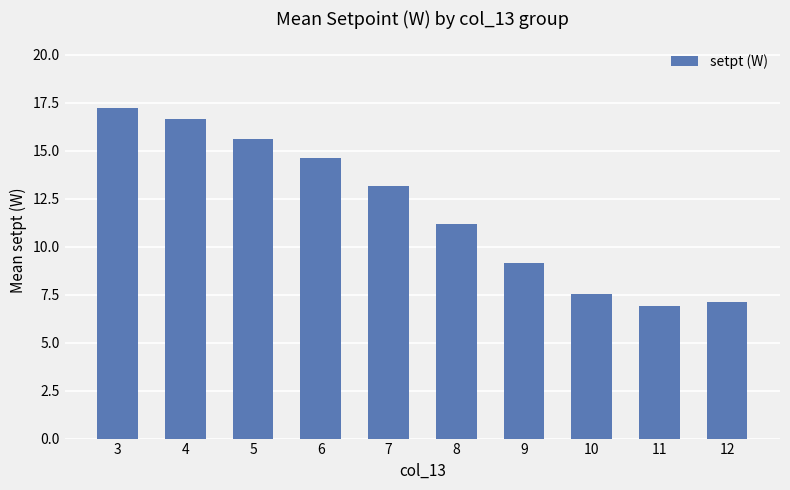

Which label corresponds to the largest value in the chart?

3